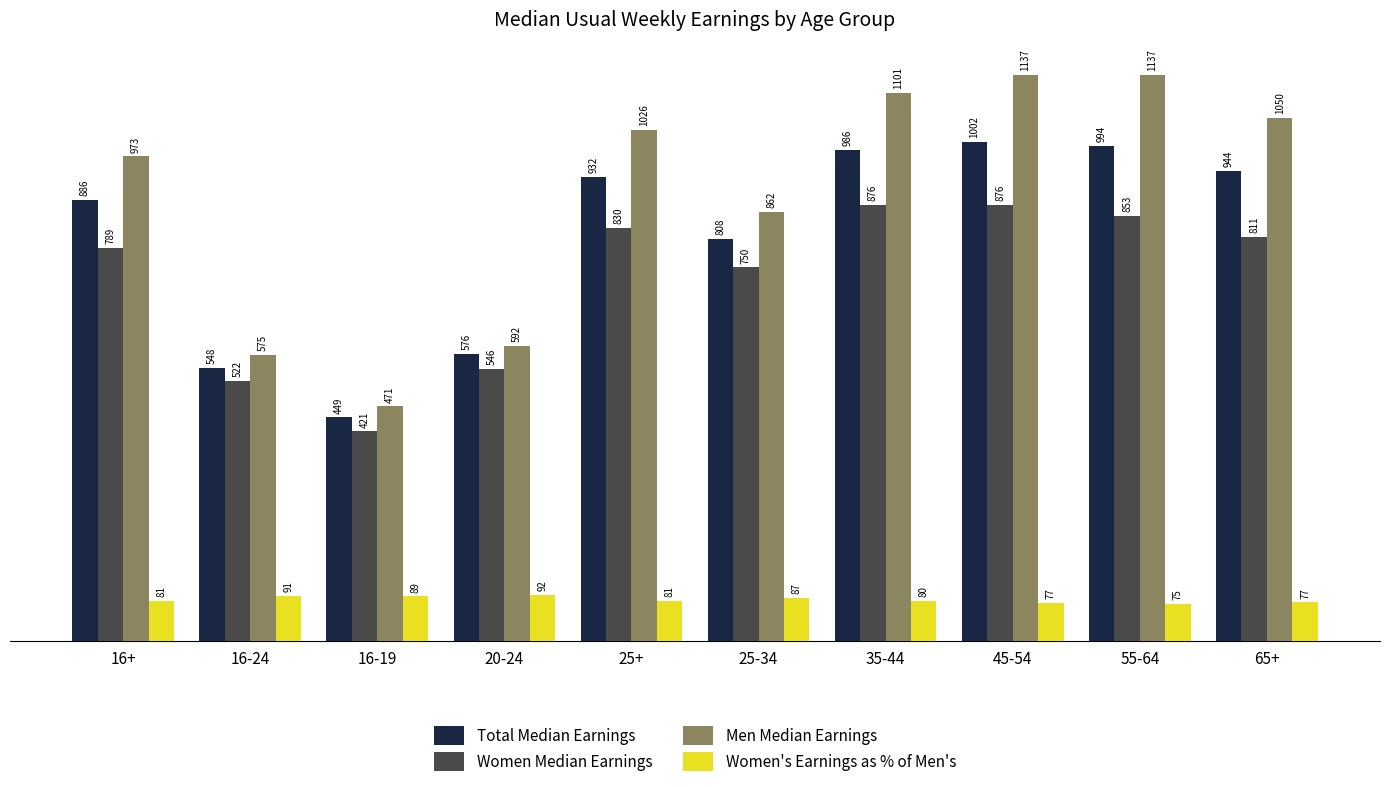

What is the value of the Women Median Earnings bar at the 8th from the left?

876.0